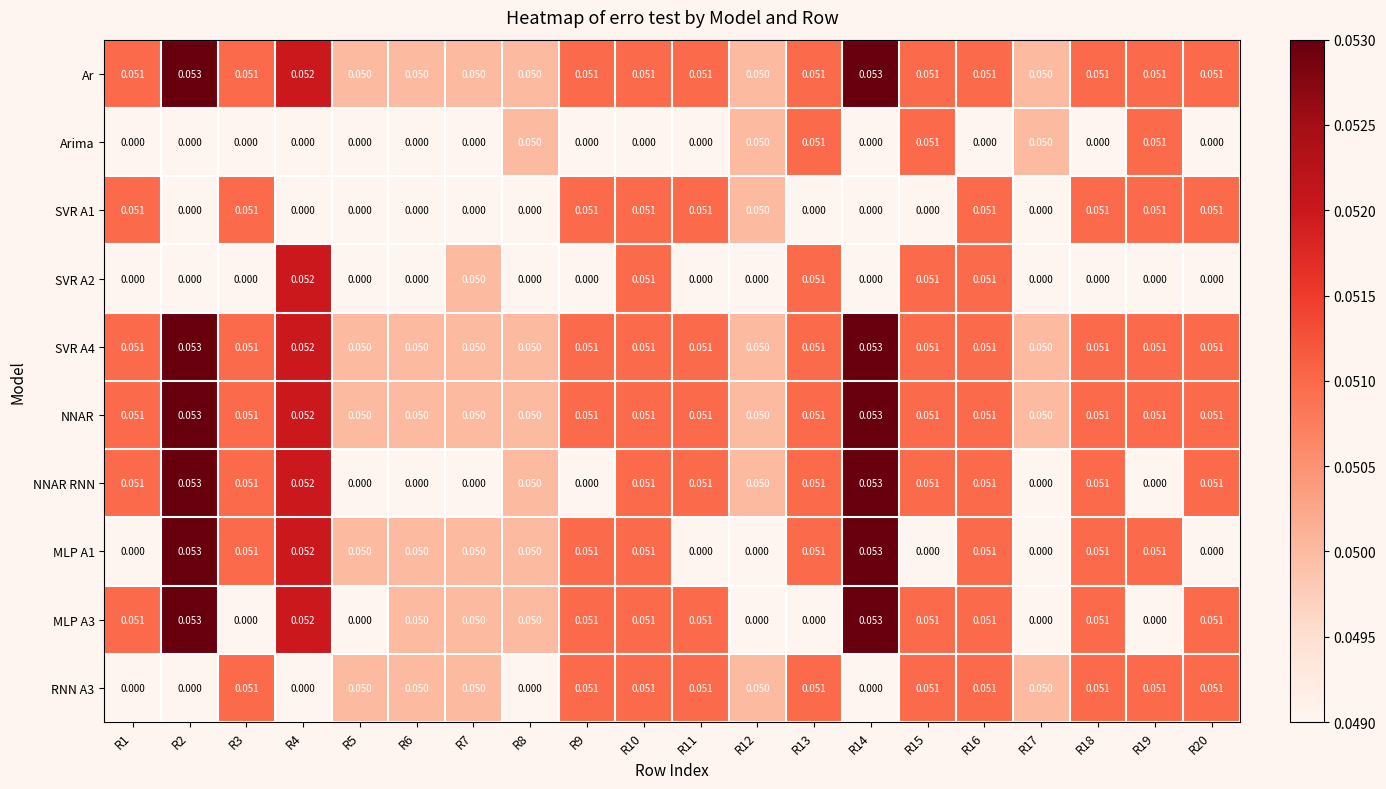

How many data points does each series have?

20